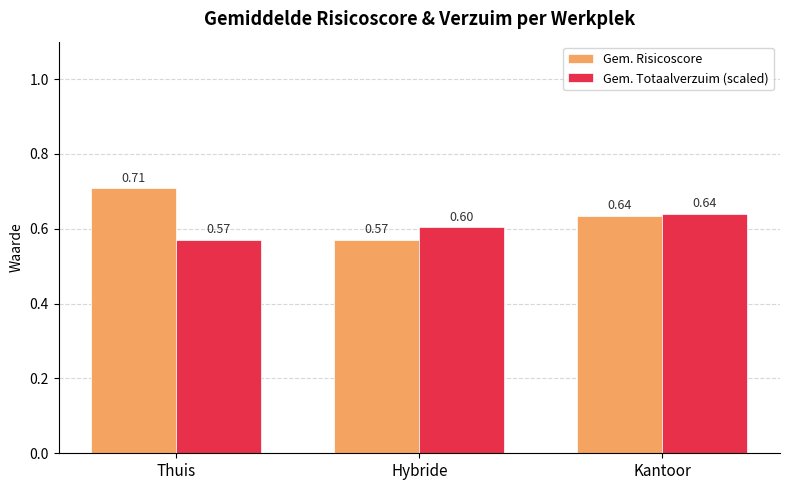

What is the minimum value for Gem. Totaalverzuim (scaled)?

0.6